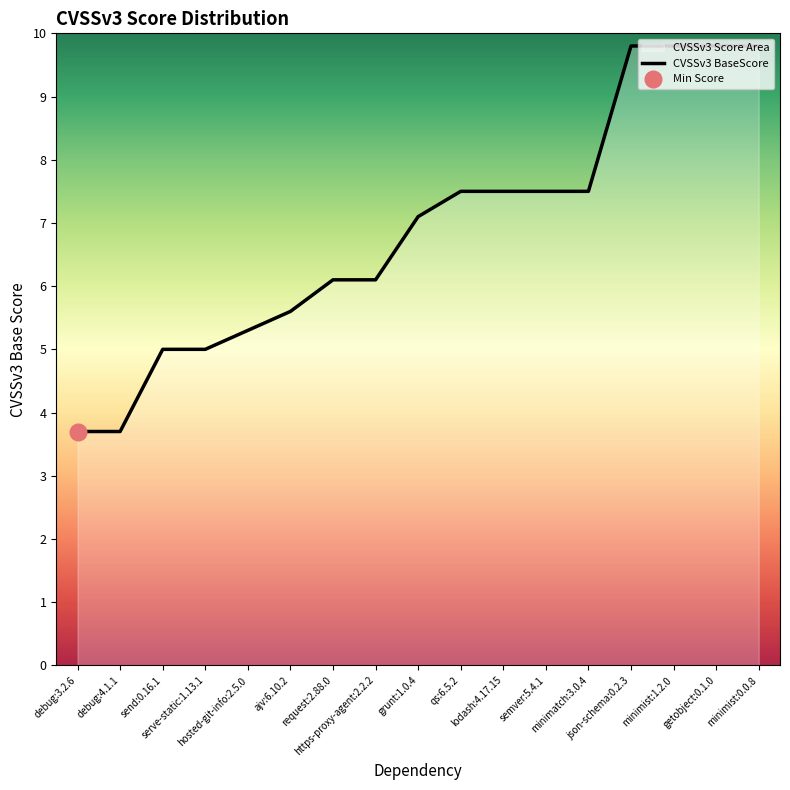

At which label is the value closest to 6?

request:2.88.0